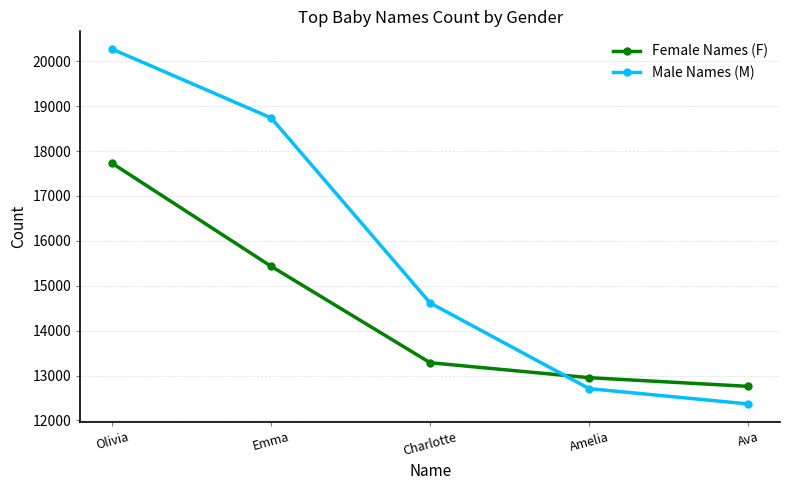

Which series has the largest range (max minus min)?

Male Names (M)